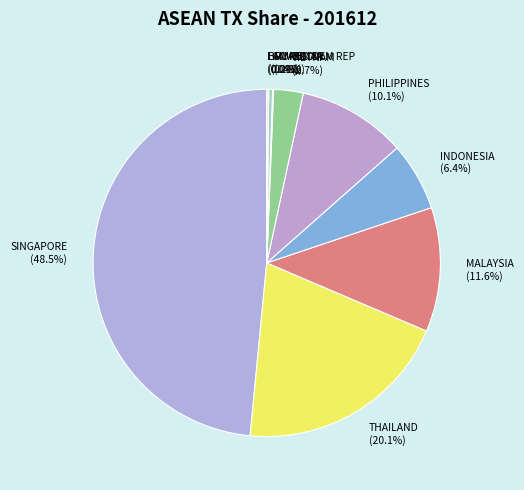

Does INDONESIA represent more than half of the total?

No